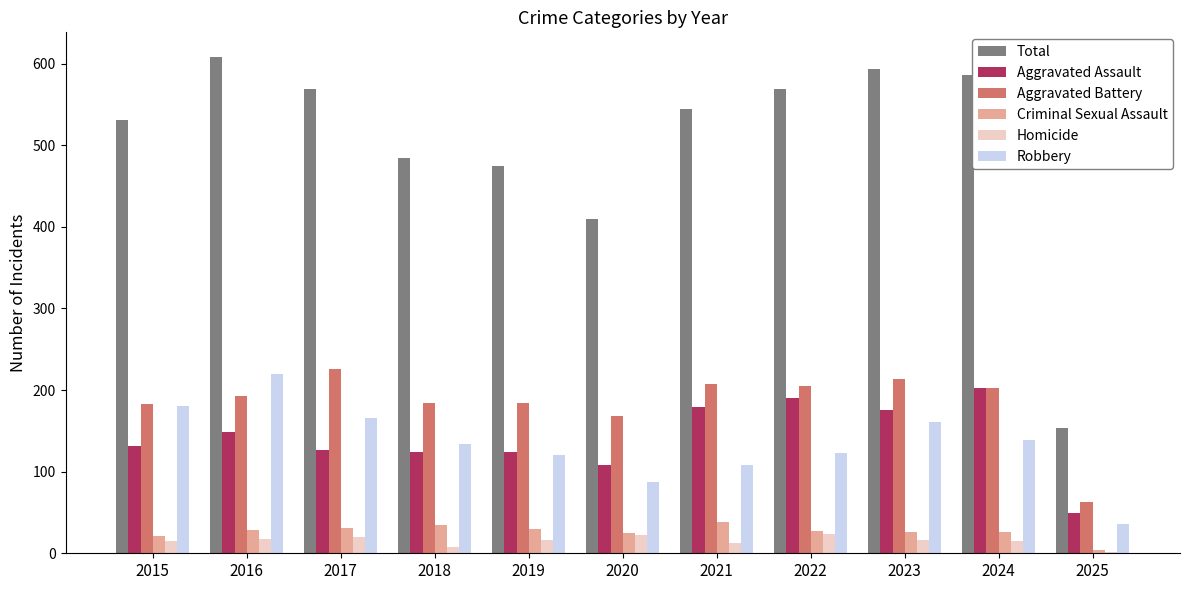

How many distinct data groups are displayed?

6